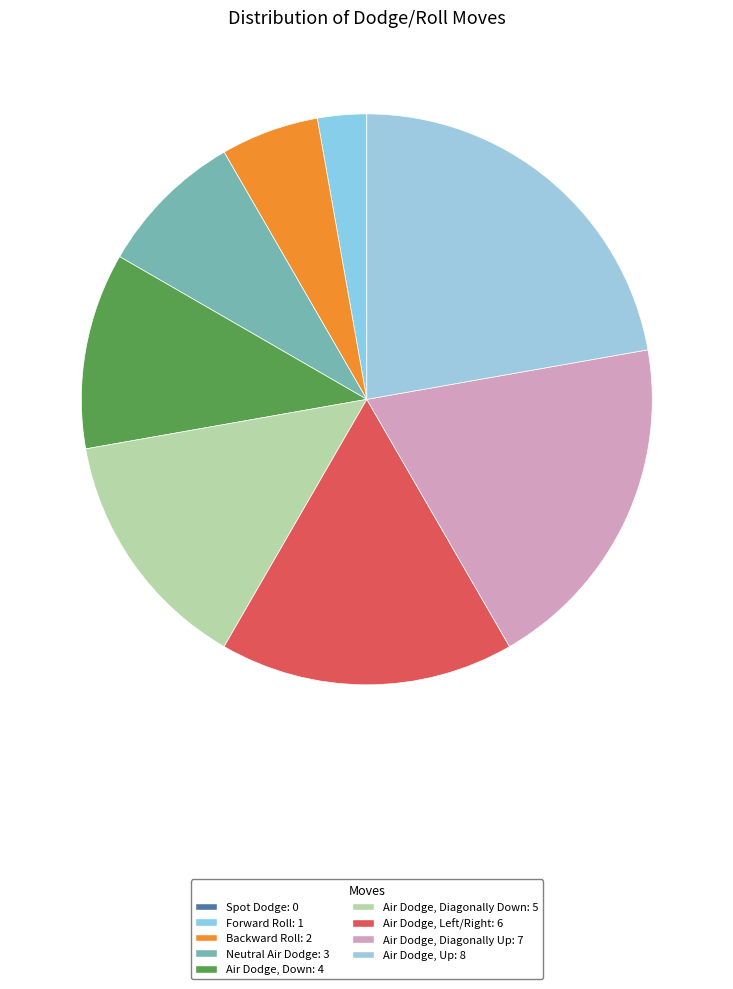

Combined, what portion of the pie is Spot Dodge and Air Dodge, Diagonally Down?

13.9%